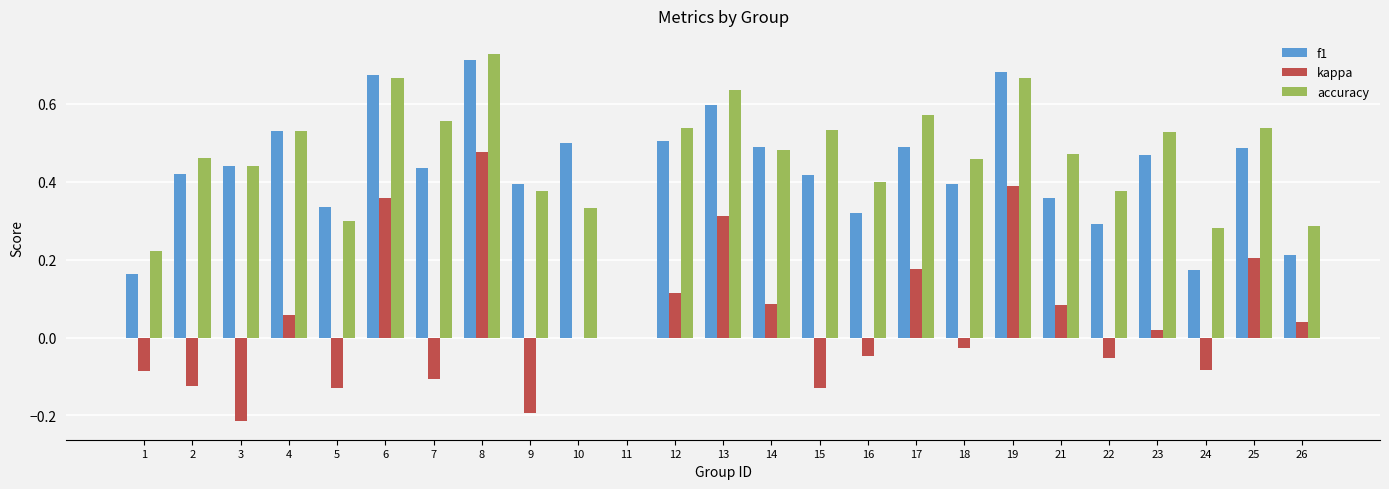

What is the sum of the f1 values at 21 and 18?

0.8